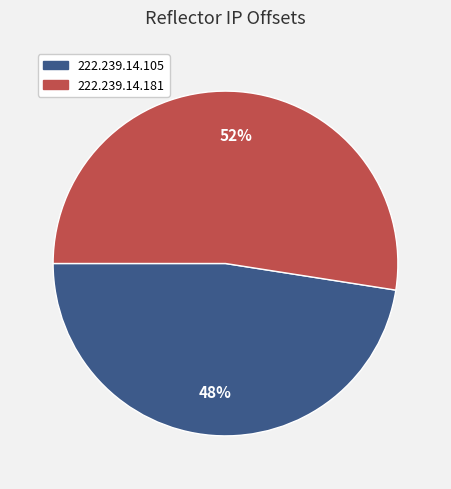

Which slice is the largest?

222.239.14.181